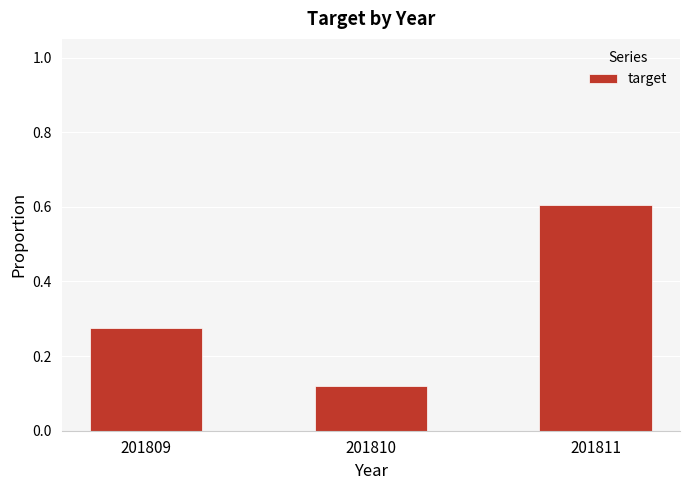

What is the maximum value shown in the chart?

0.6